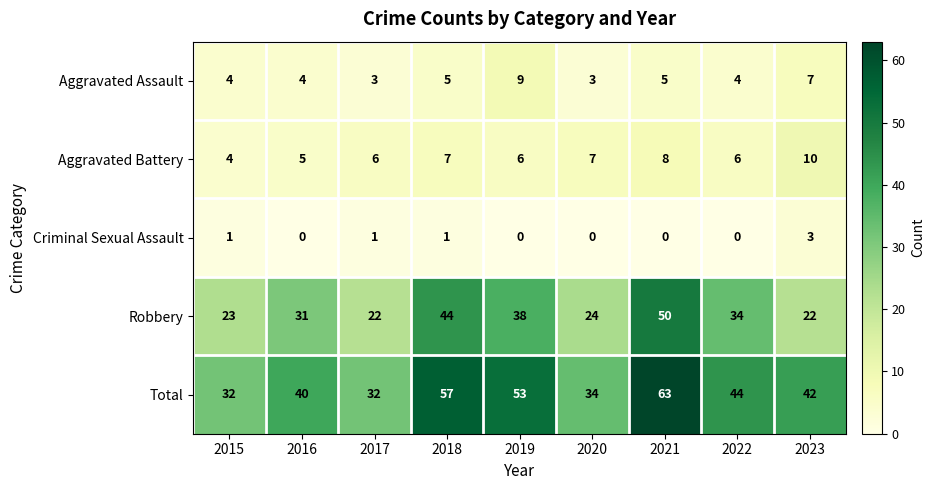

The value of Aggravated Battery at 2016 is 9. True or false?

False